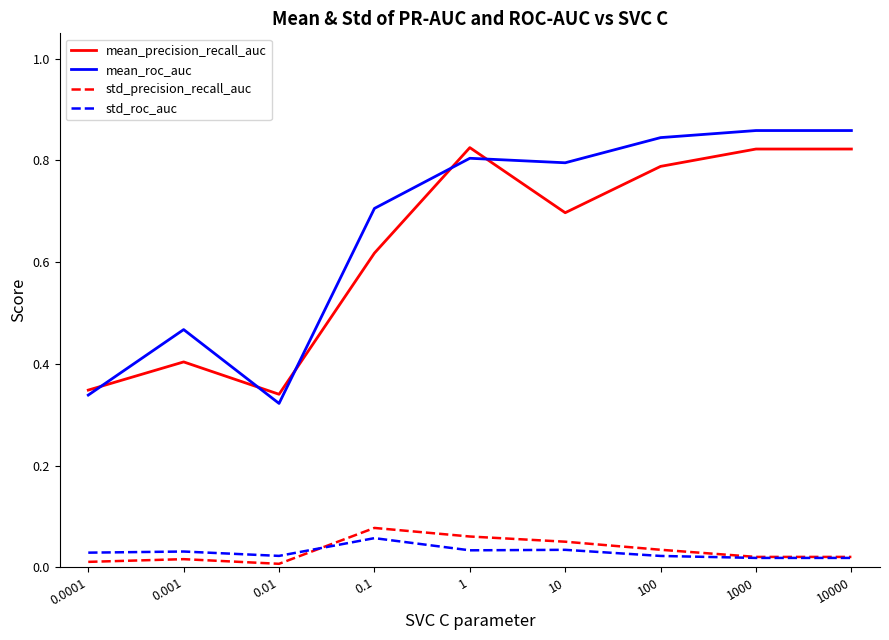

How many lines are shown in the chart?

4